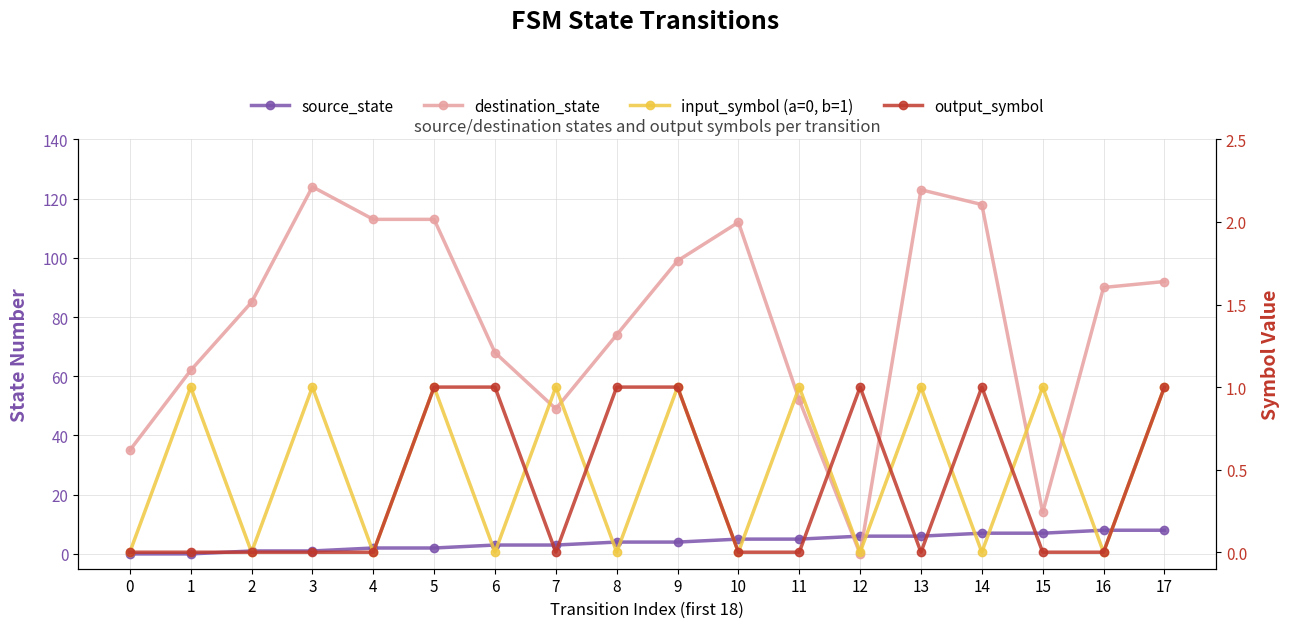

Is this an area chart (filled region under the line)?

No